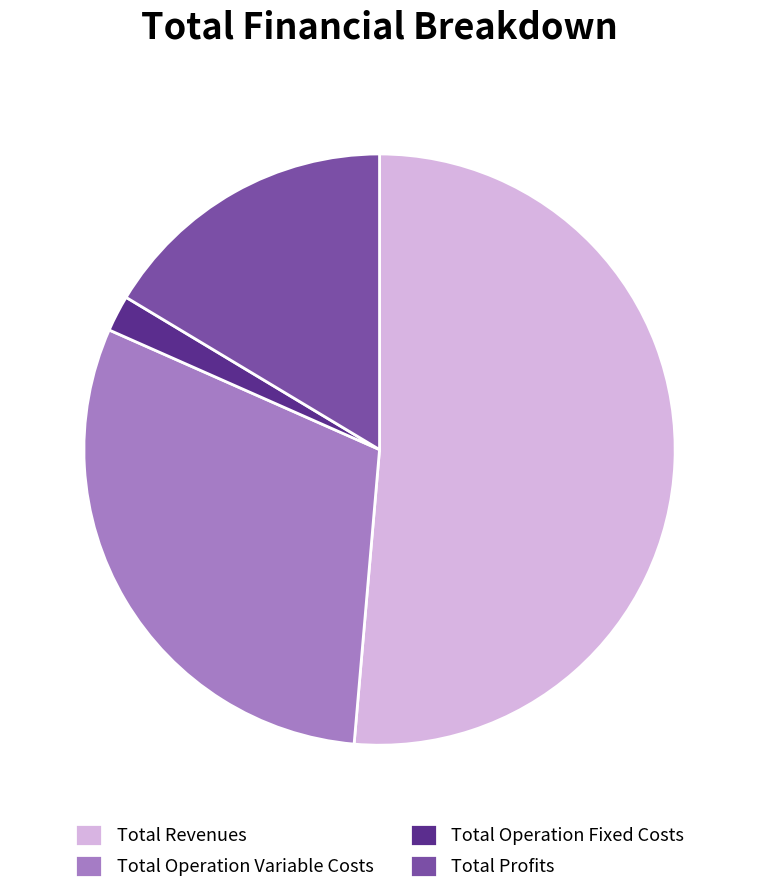

Do Total Profits and Total Revenues together represent more than half of the pie?

Yes